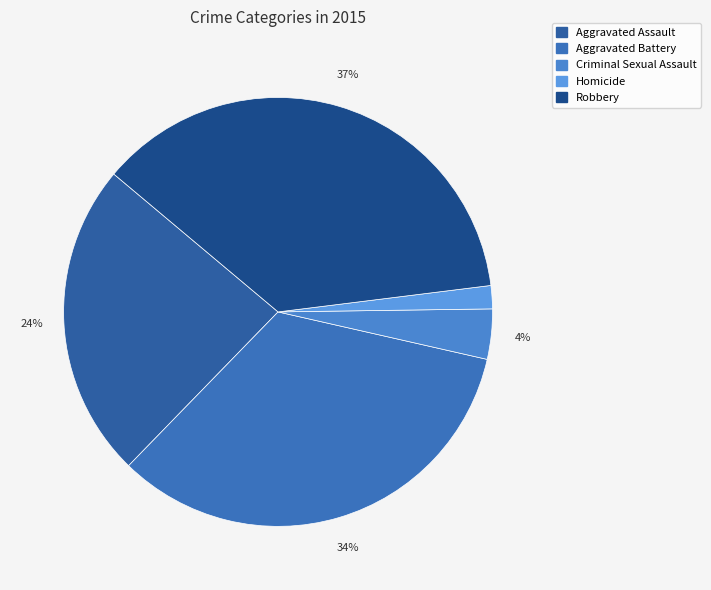

Combined, what portion of the pie is Criminal Sexual Assault and Aggravated Assault?

27.6%